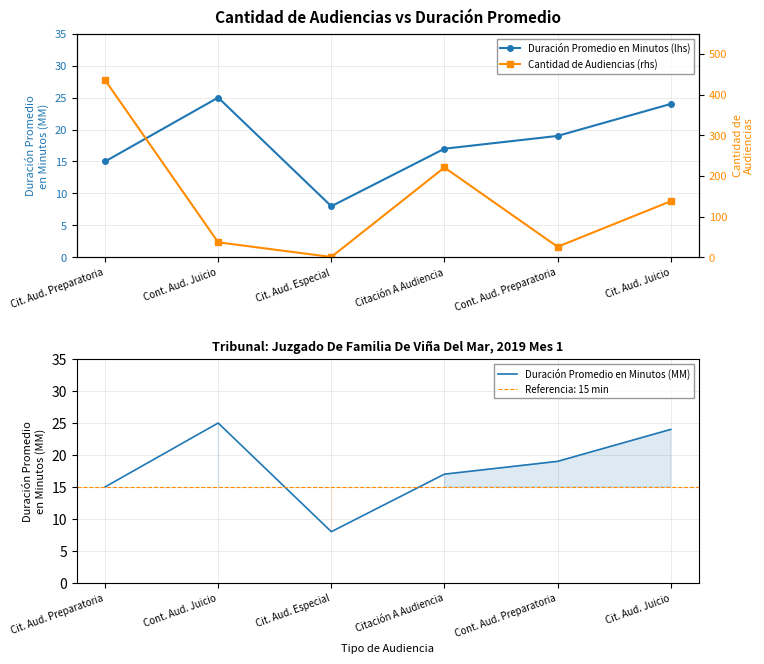

What is the total value across all series at Cont. Aud. Juicio?

87